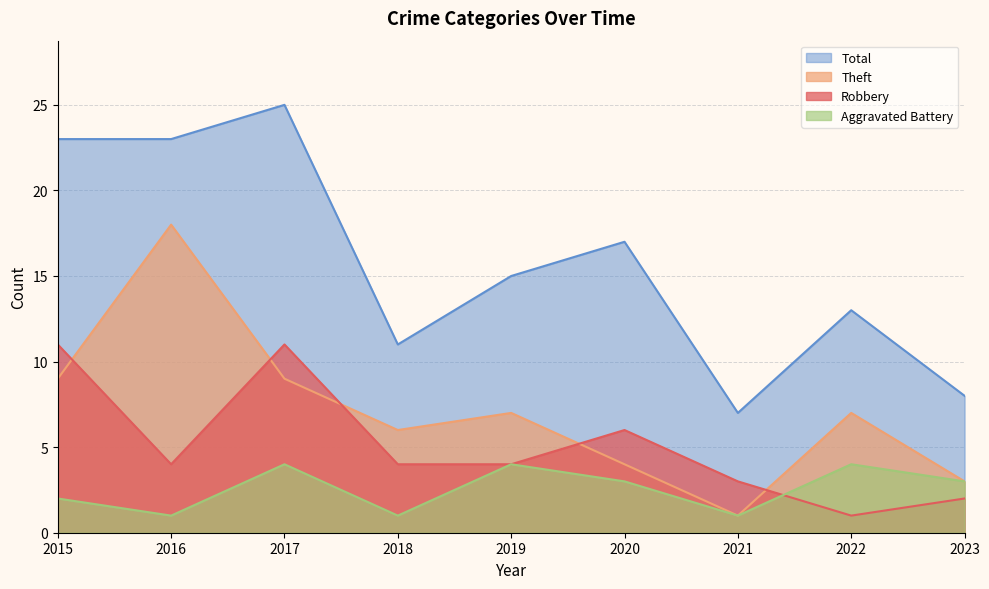

Does the chart display data point markers on the line(s)?

No